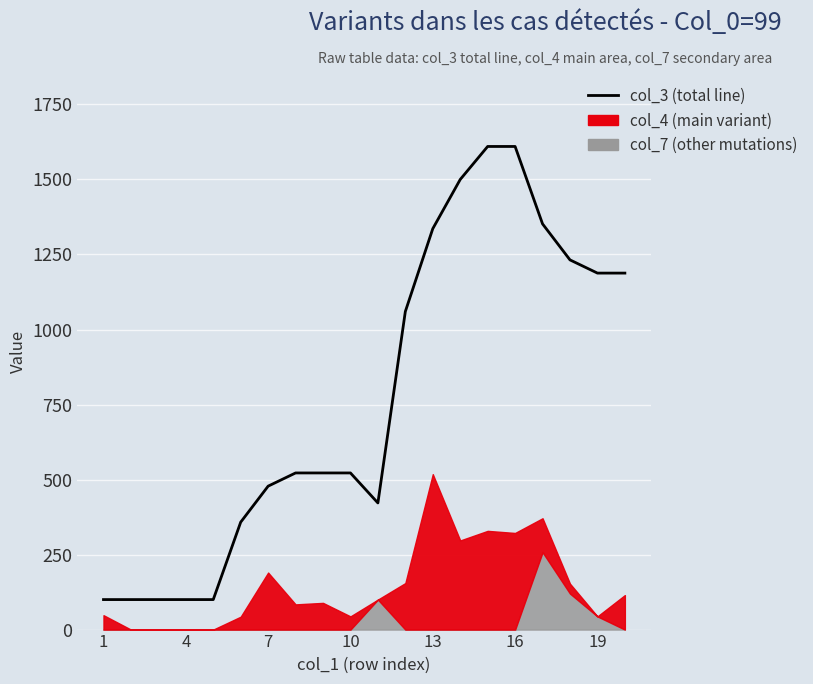

How many interior local valleys (lower than both neighbors) does the data have?

1